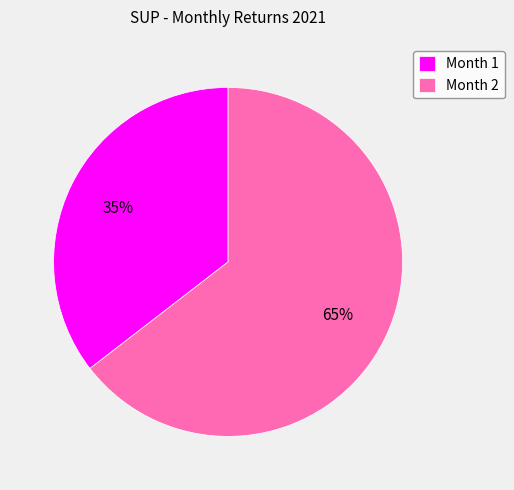

Is the sum of Month 2 and Month 1 greater than half?

Yes